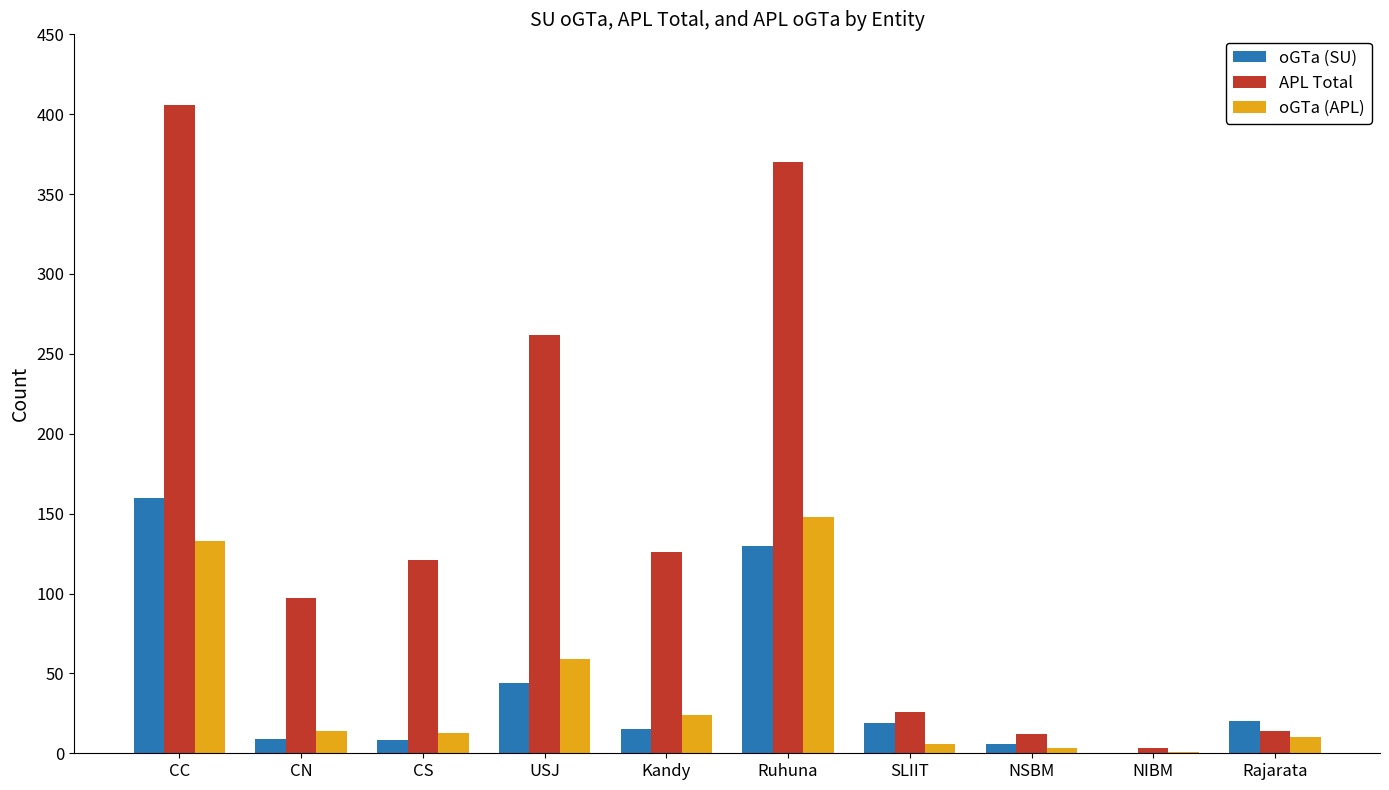

What are all the series names shown in the legend?

oGTa (SU), APL Total, oGTa (APL)